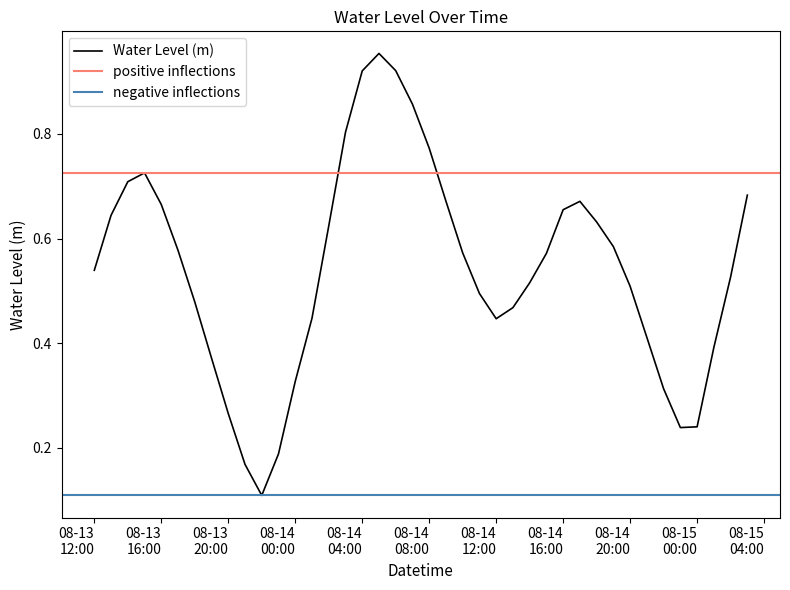

What is the smallest value displayed?

0.1